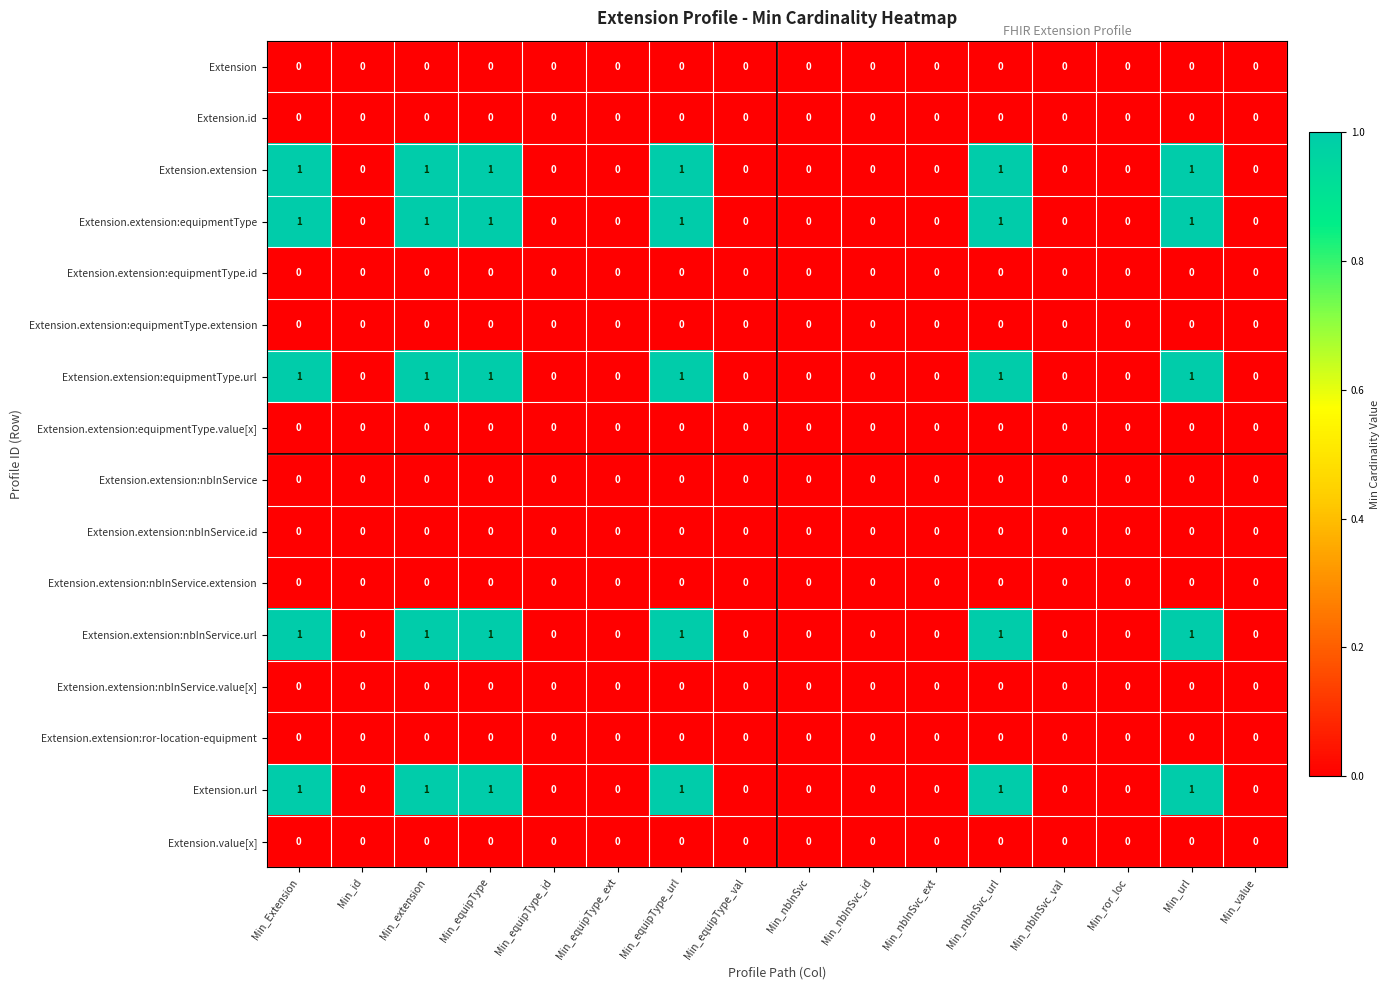

What is the total value across all series at Min_extension?

5